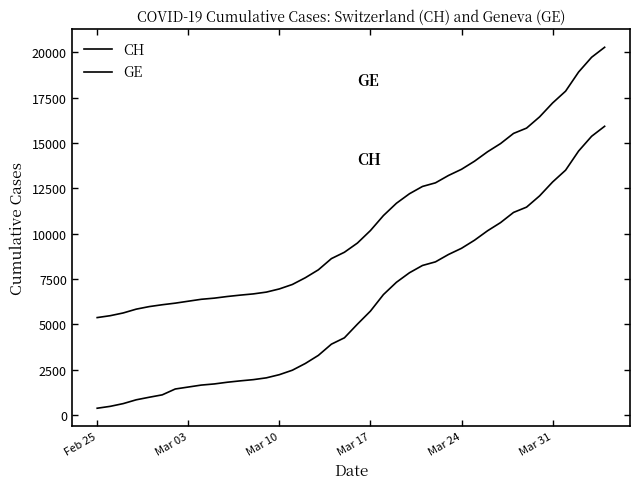

How many categories are shown in the chart?

40